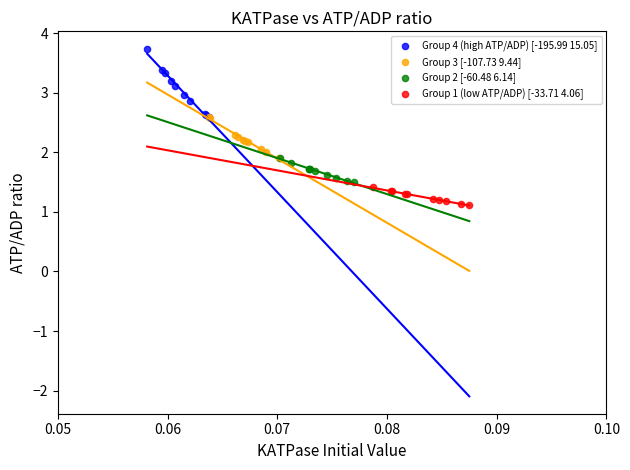

Which series contains the highest Y value?

Group 4 (high ATP/ADP) [-195.99 15.05]